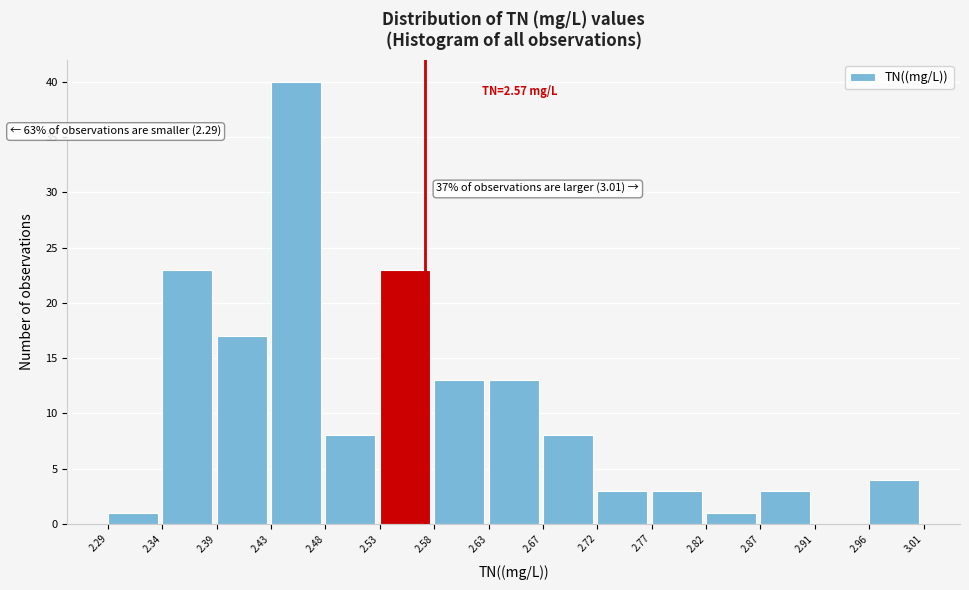

Over which range of the x-axis is the bar tallest?

2.43 to 2.48